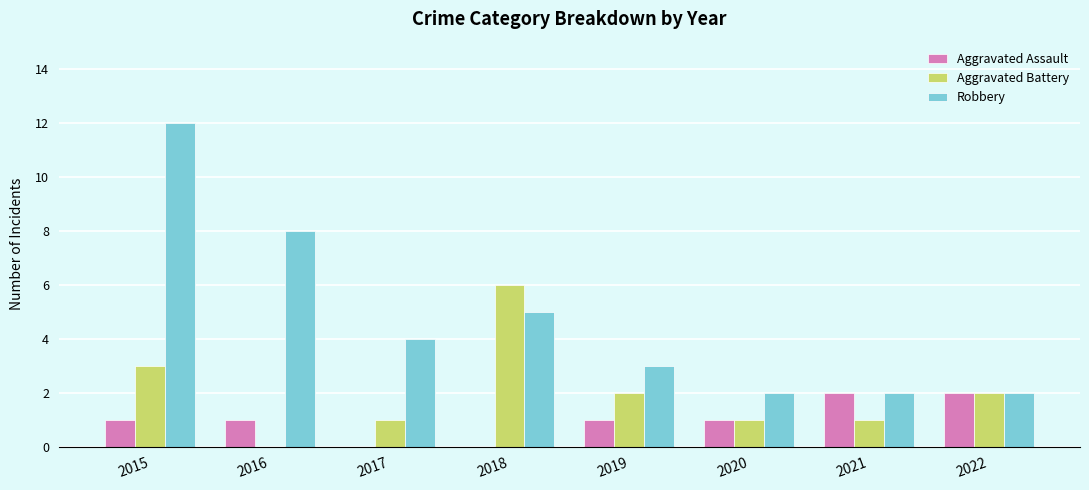

What is the total value across all series at 2016?

9